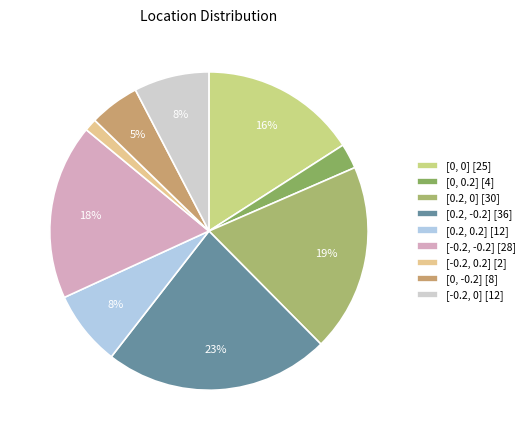

What is the smallest slice in the pie chart?

[-0.2, 0.2] [2]